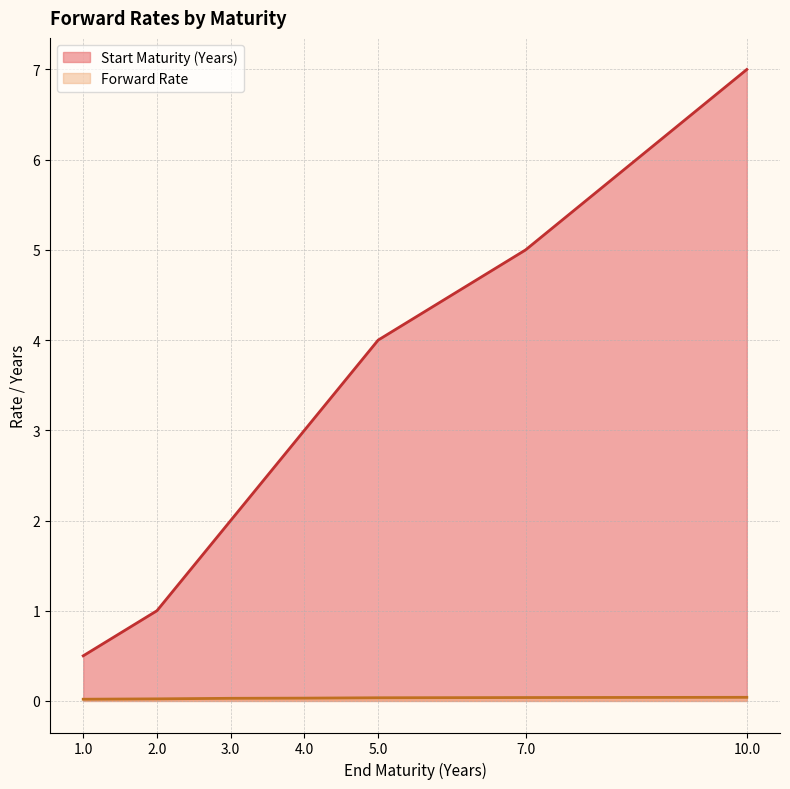

Rank the categories by Start Maturity (Years) value from highest to lowest.

10.0, 7.0, 5.0, 4.0, 3.0, 2.0, 1.0